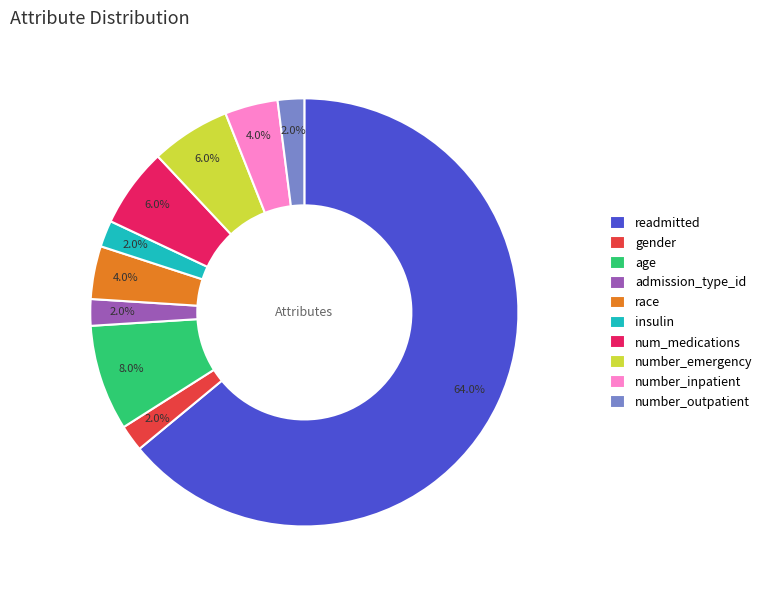

Which category has the biggest portion of the pie?

readmitted